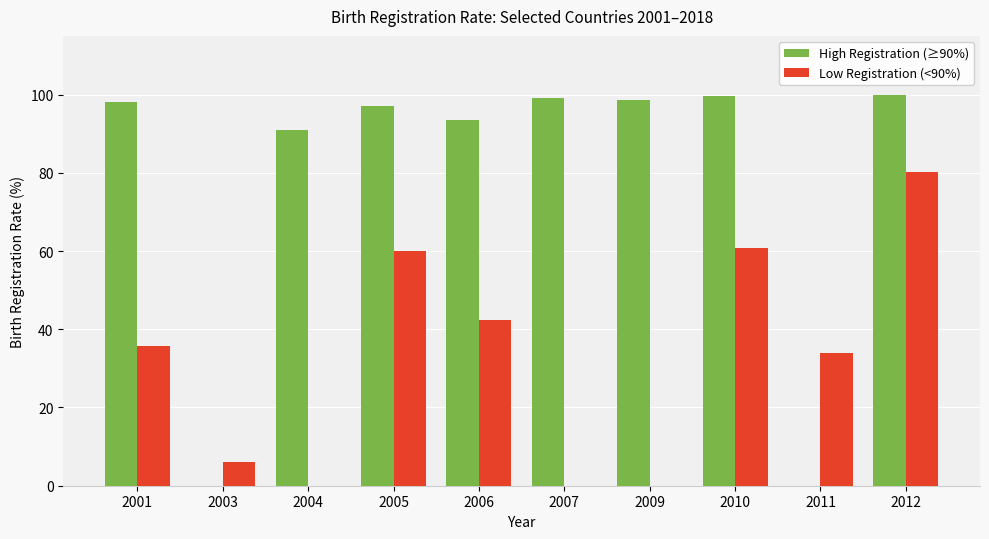

How many data points does each series have?

10